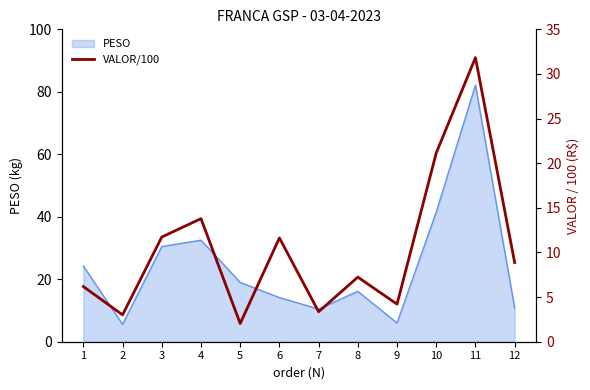

Which category has the highest value across all series?

11